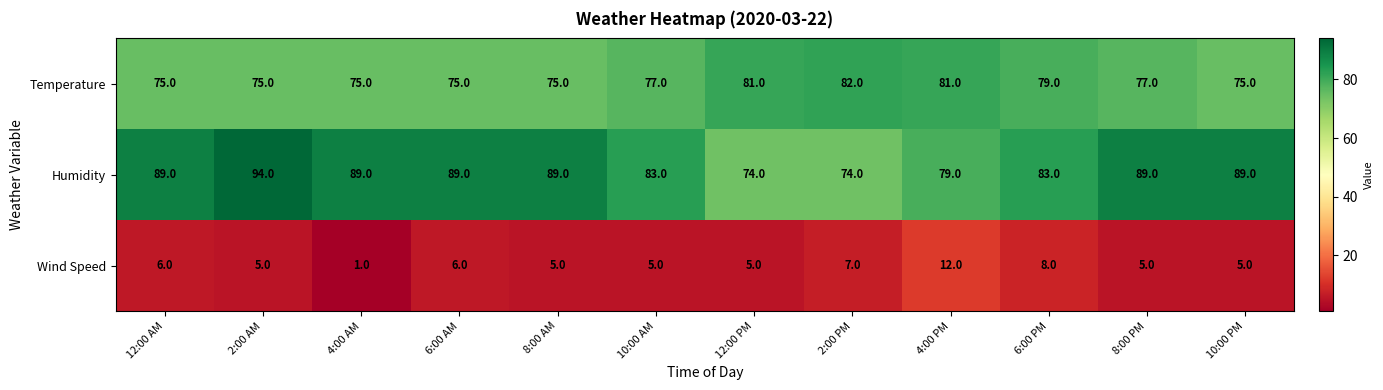

What is the difference between the highest and lowest values at 12:00 AM?

83